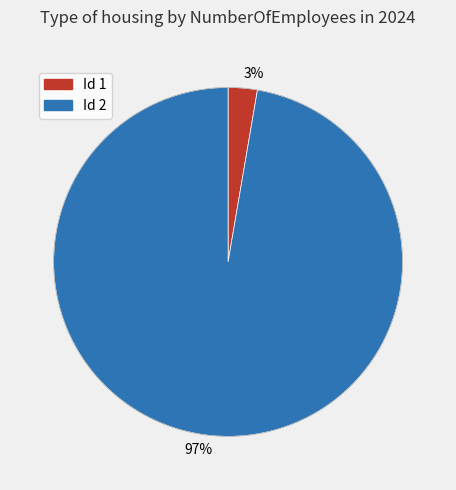

Rank the categories by value from lowest to highest.

3%, 97%